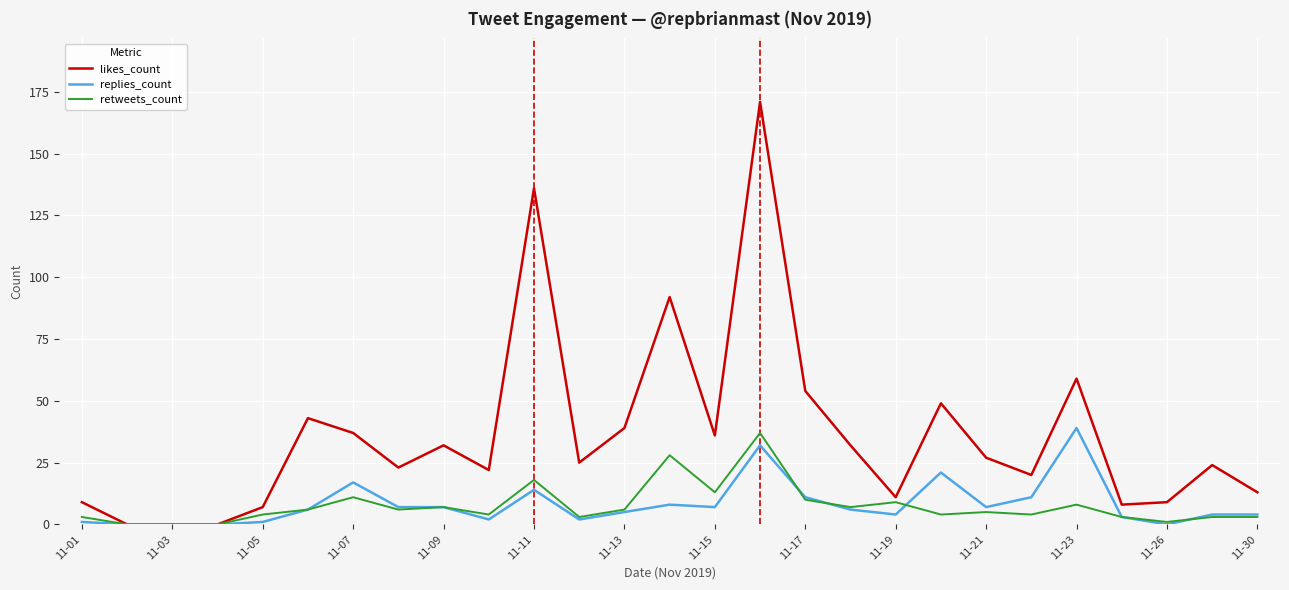

Which series has the largest total across all categories?

likes_count